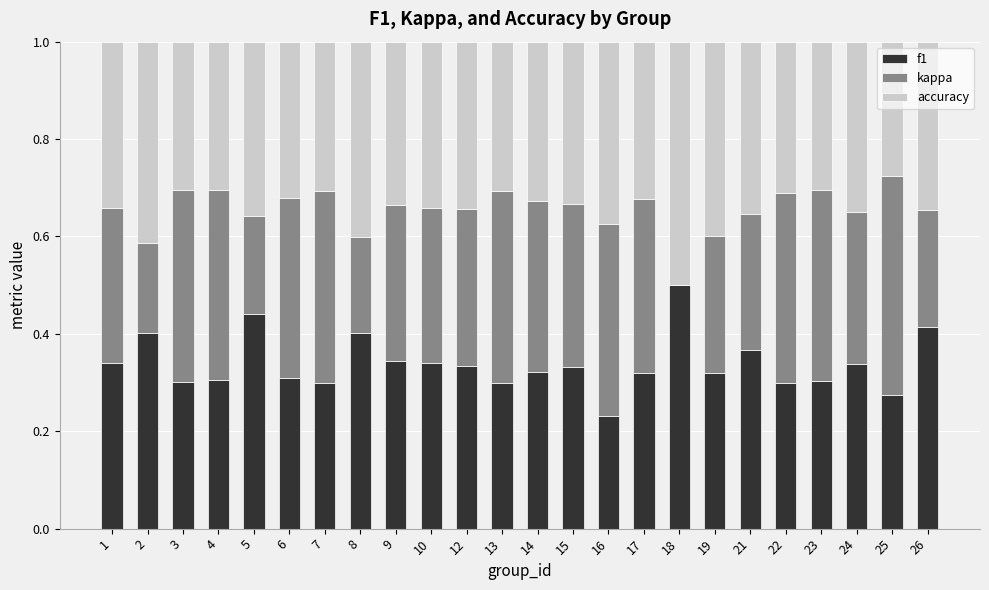

How many f1 values are between 0 and 1?

24